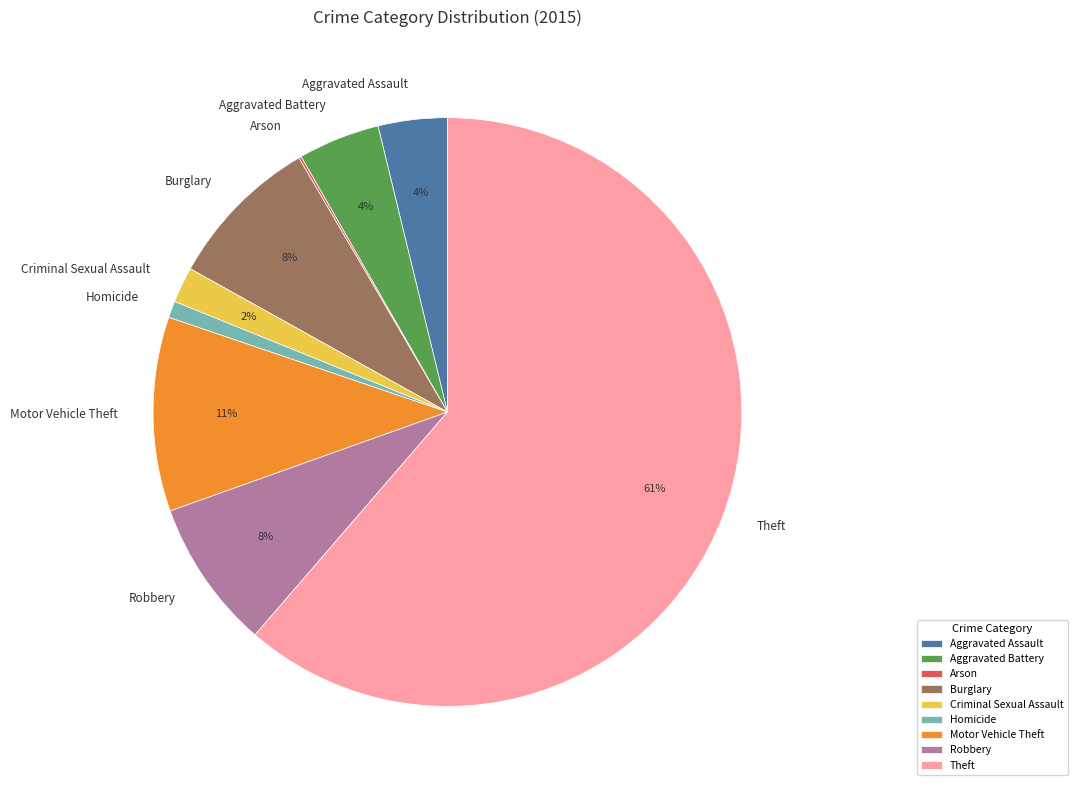

What percentage is the Motor Vehicle Theft slice, to the nearest percent?

11%